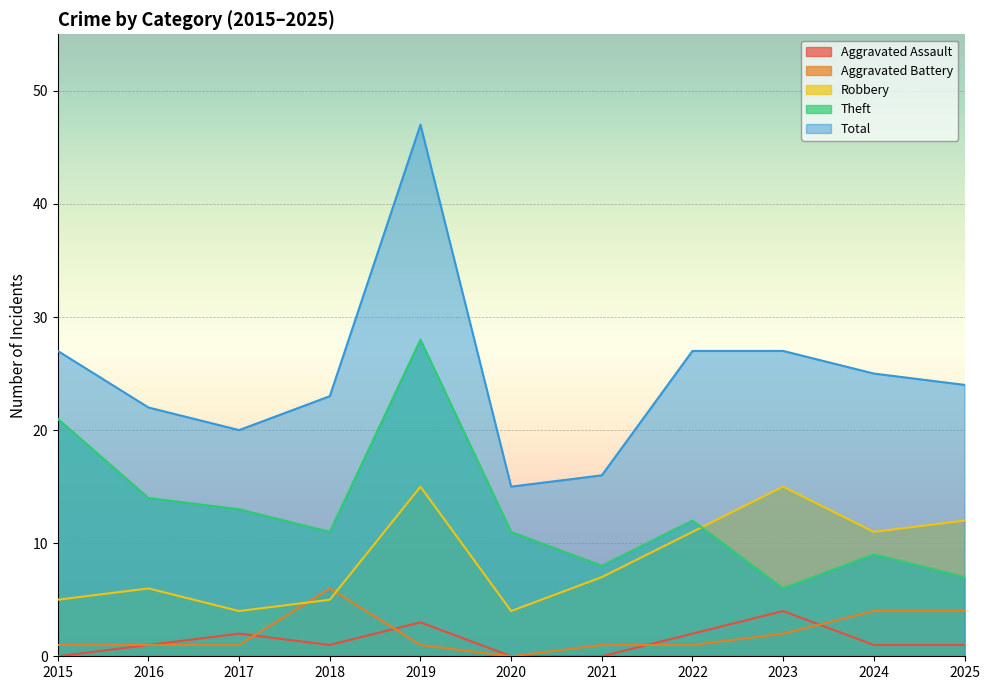

List the series in order of their peak value, highest first.

Total, Theft, Robbery, Aggravated Battery, Aggravated Assault